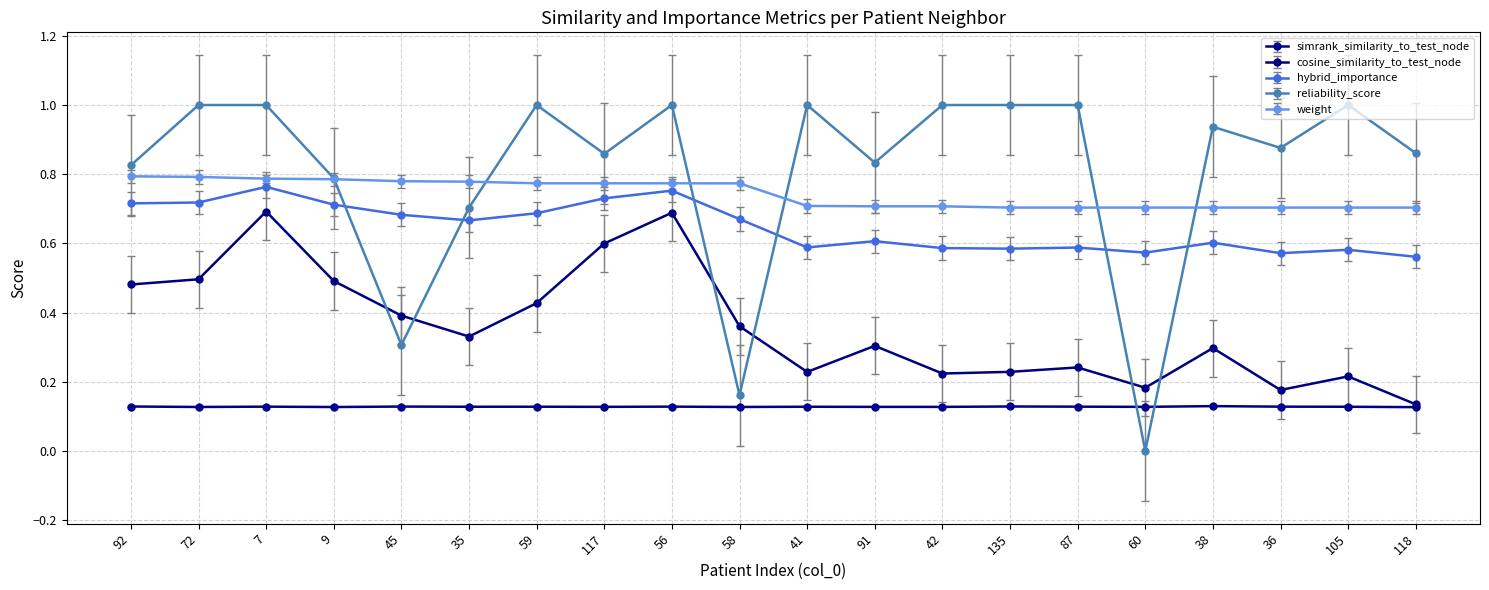

How many values in reliability_score are above zero?

19